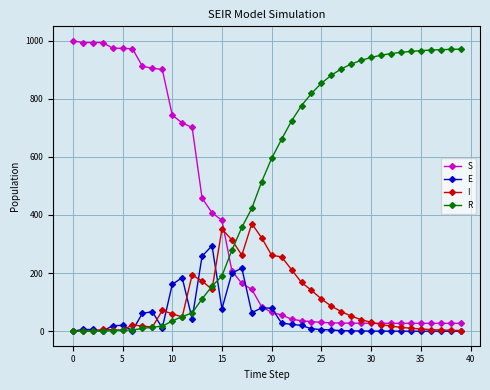

True or false: I has more than 1 points higher than both neighbors.

True